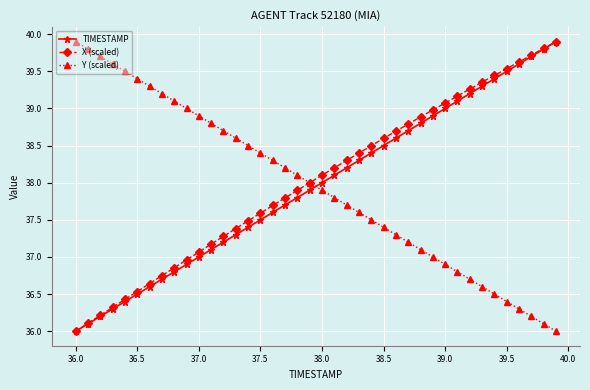

True or false: TIMESTAMP has more than 2 points higher than both neighbors.

False